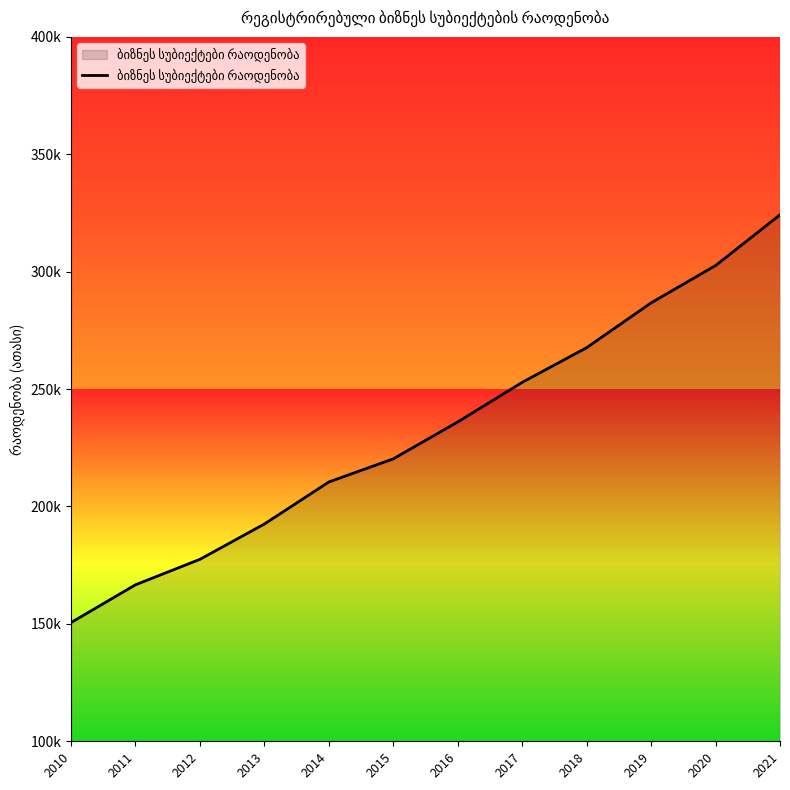

True or false: the data has more than 1 interior local peaks.

False